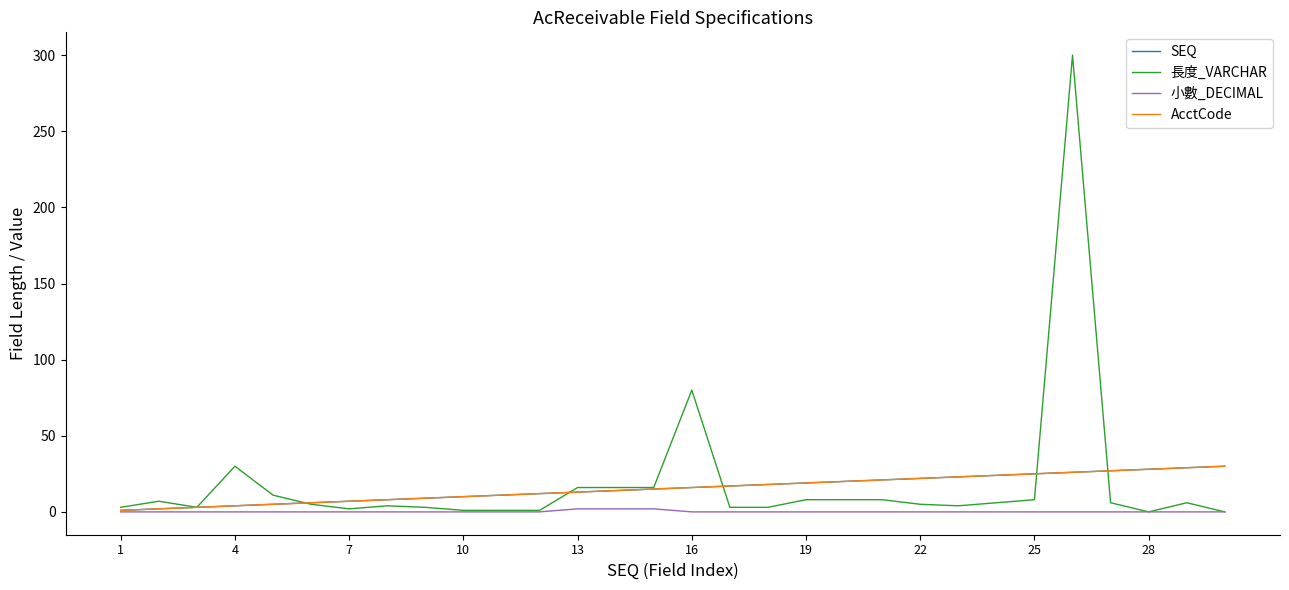

True or false: 長度_VARCHAR and SEQ intersect in this chart.

True